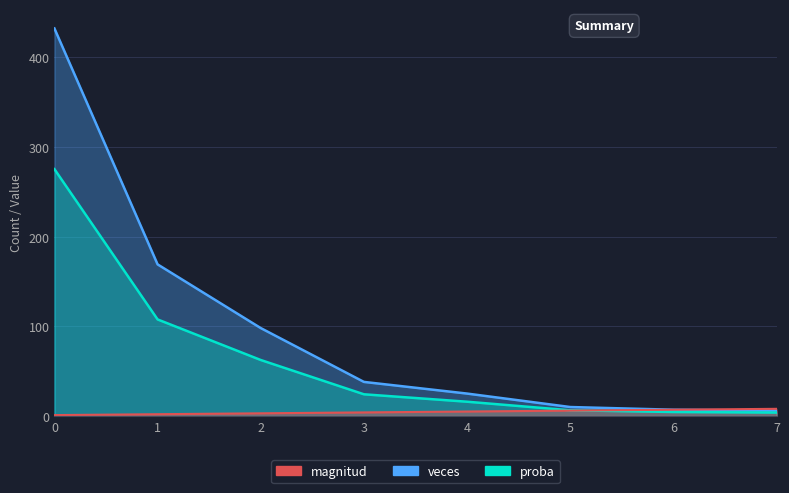

The value of veces at 0 is 432.0. True or false?

True